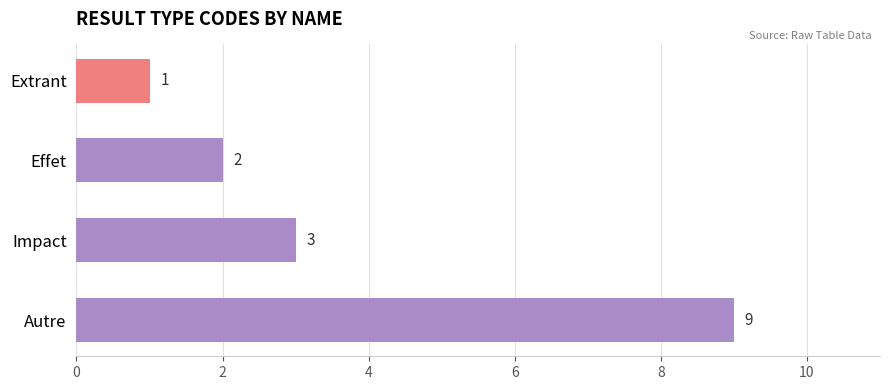

Approximately how many times larger is the value at Impact compared to Effet?

1.5